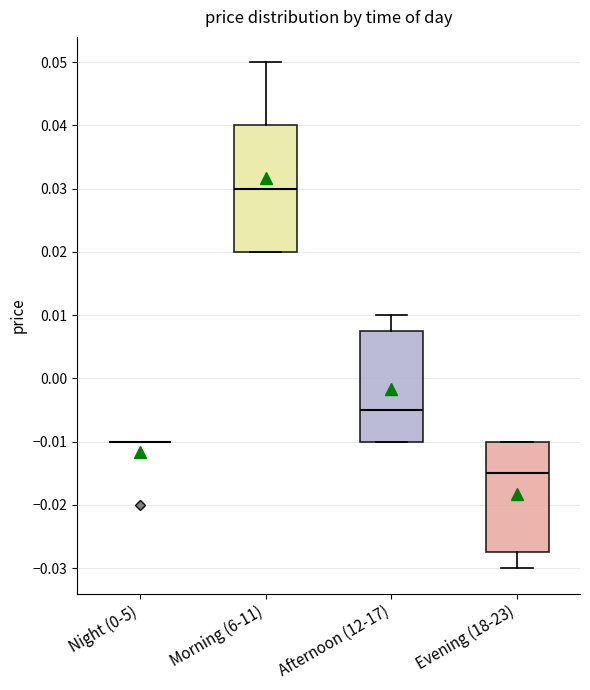

Where does the median line of the box for Morning (6-11) sit on the y-axis? The values are not printed on the chart, so give them approximately, as read against the axis.

0.030